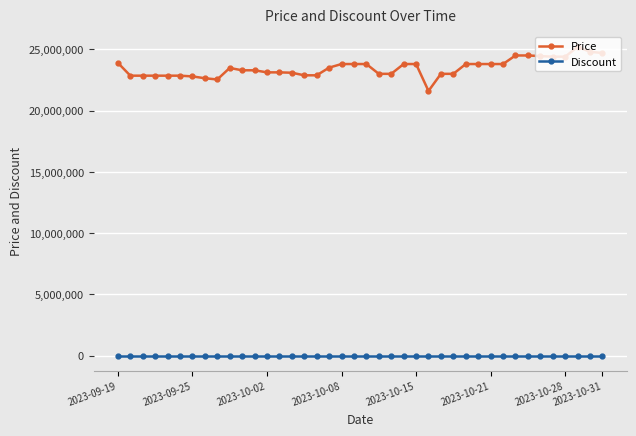

At how many categories does at least one series exceed 15756588?

40